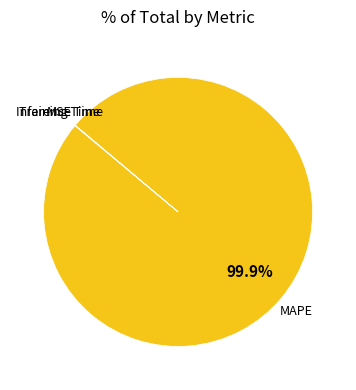

Which slice is the largest?

MAPE